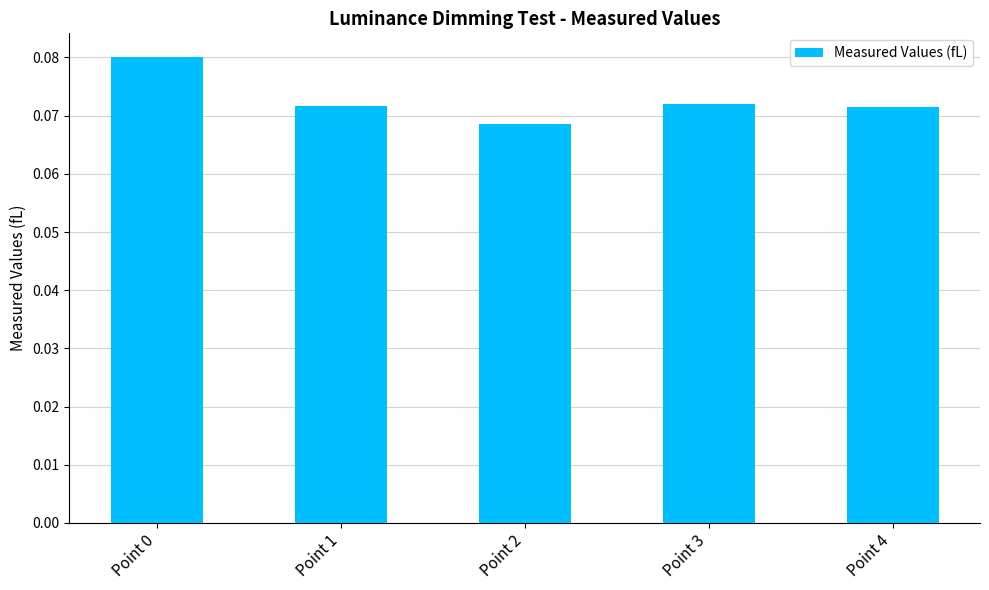

Which category has the lowest value across all series?

Point 2